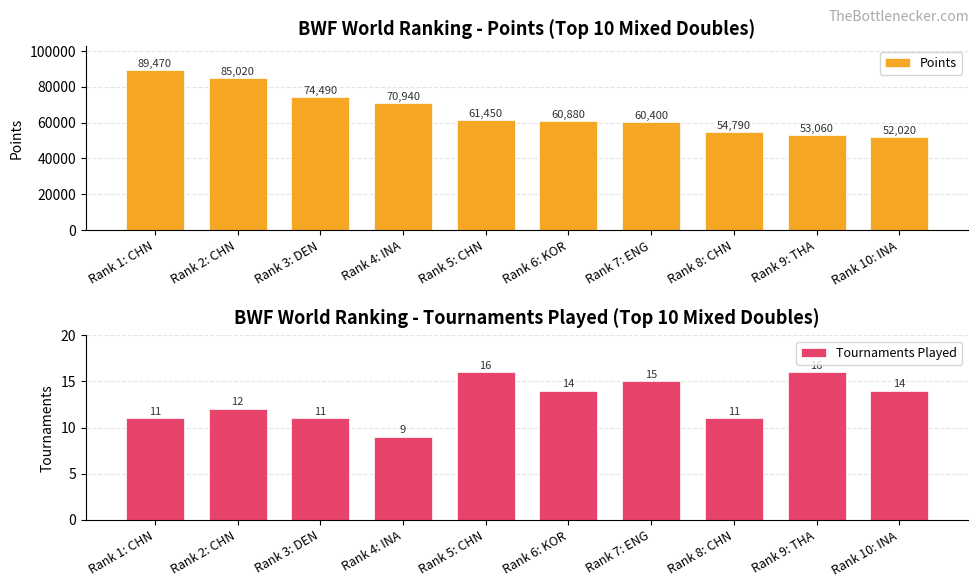

What is the difference between the Points values at Rank 4: INA and Rank 2: CHN?

14080